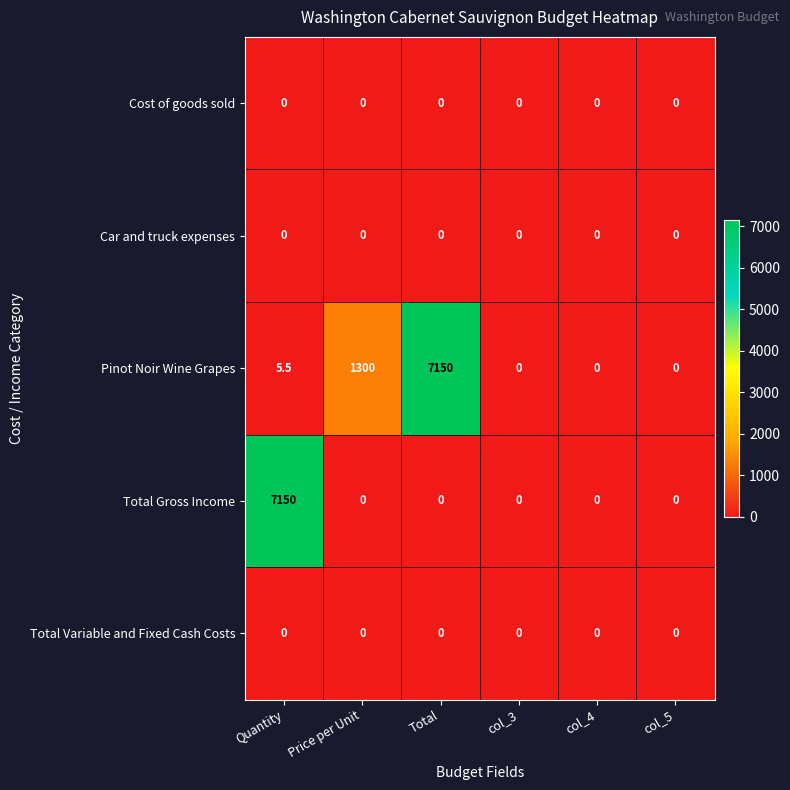

What is the maximum value shown in the chart?

7150.0